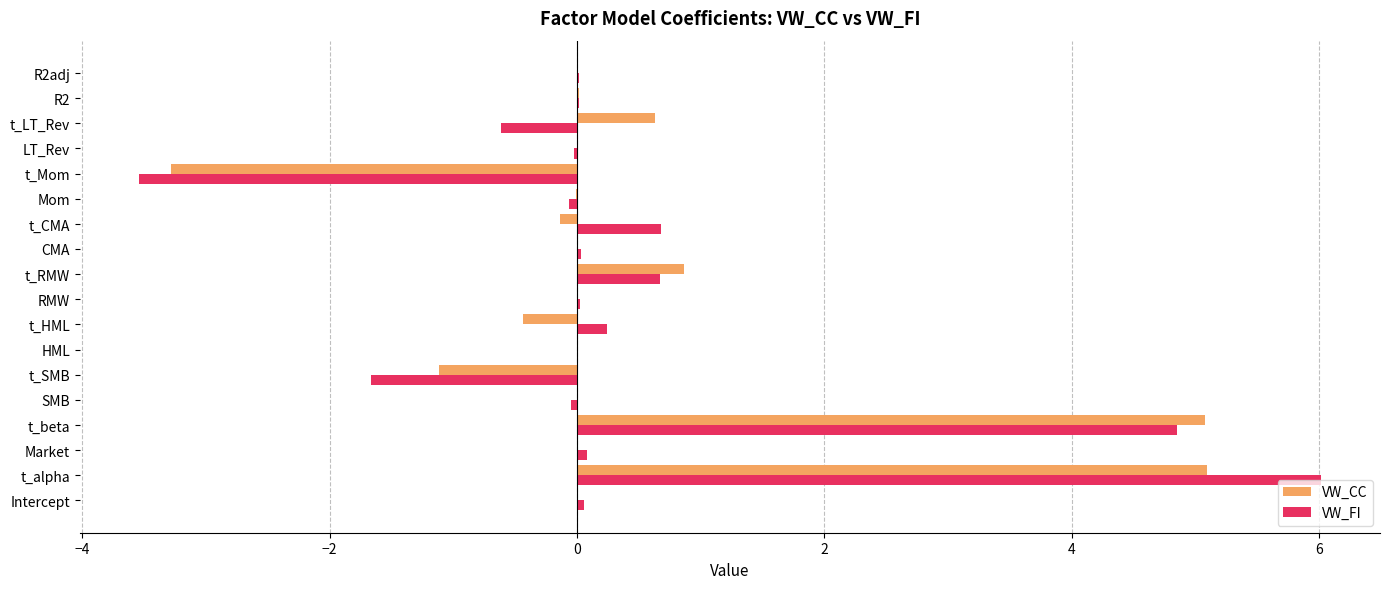

At which category is the sum across all series the highest?

t_alpha